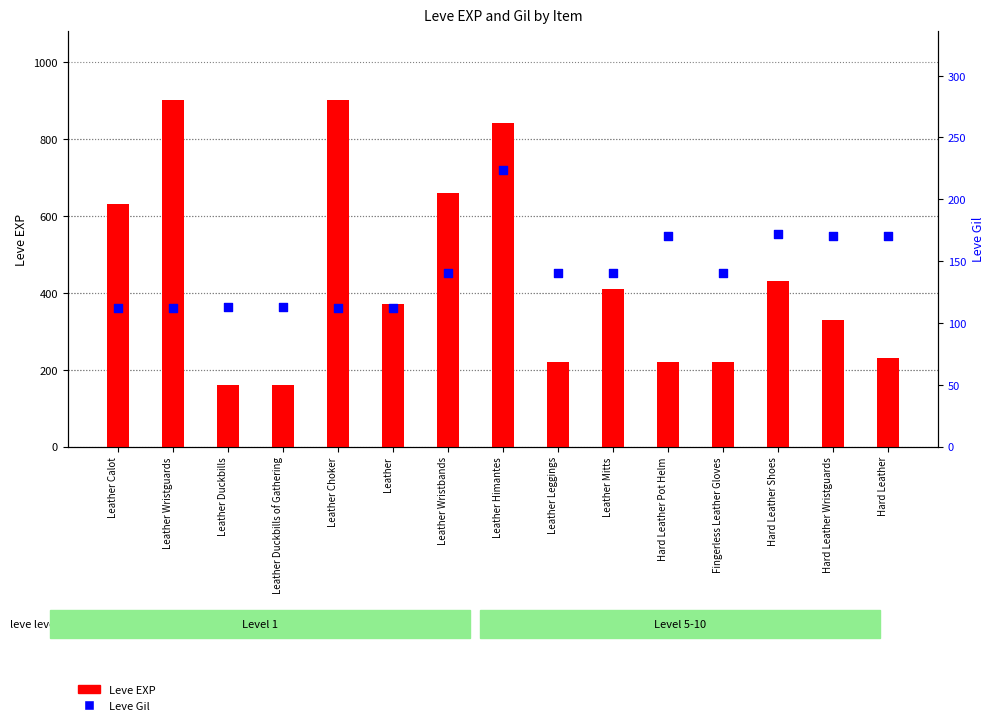

Which series contains the highest Y value?

Leve EXP